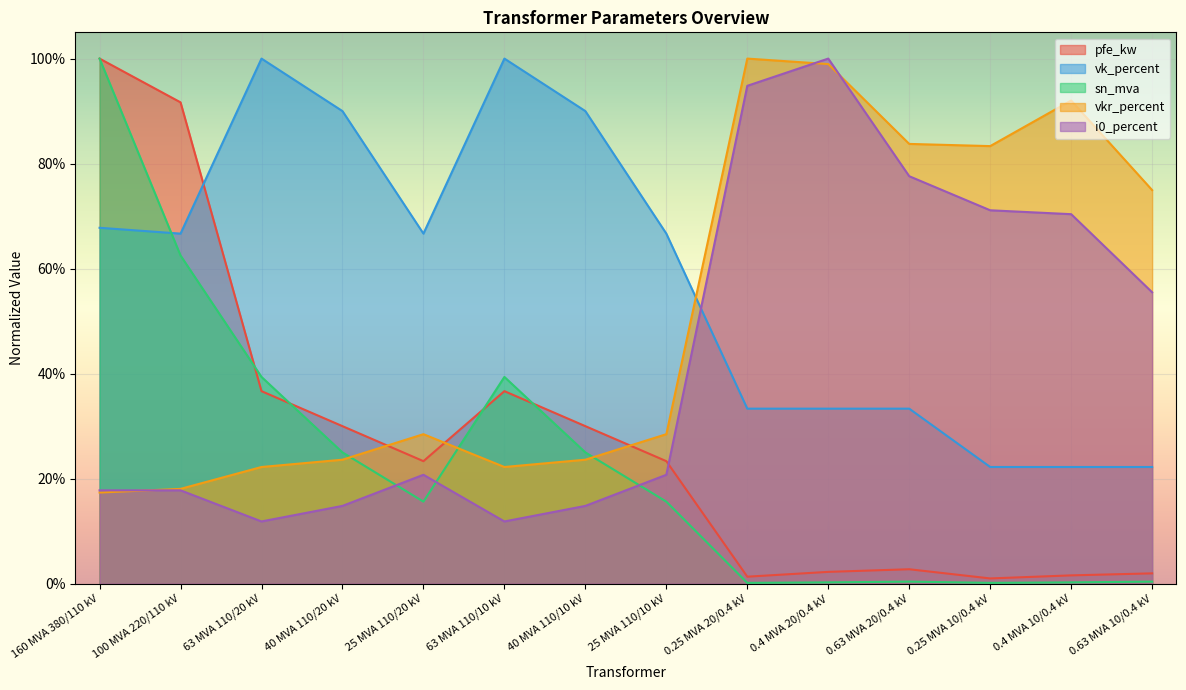

At 0.63 MVA 10/0.4 kV, list the series in order from largest to smallest.

vkr_percent, i0_percent, vk_percent, pfe_kw, sn_mva